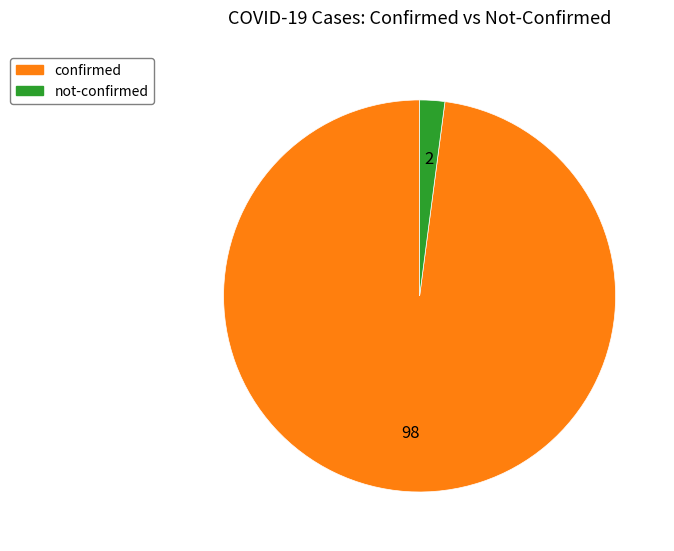

Is it true that not-confirmed is 11% of the pie?

False